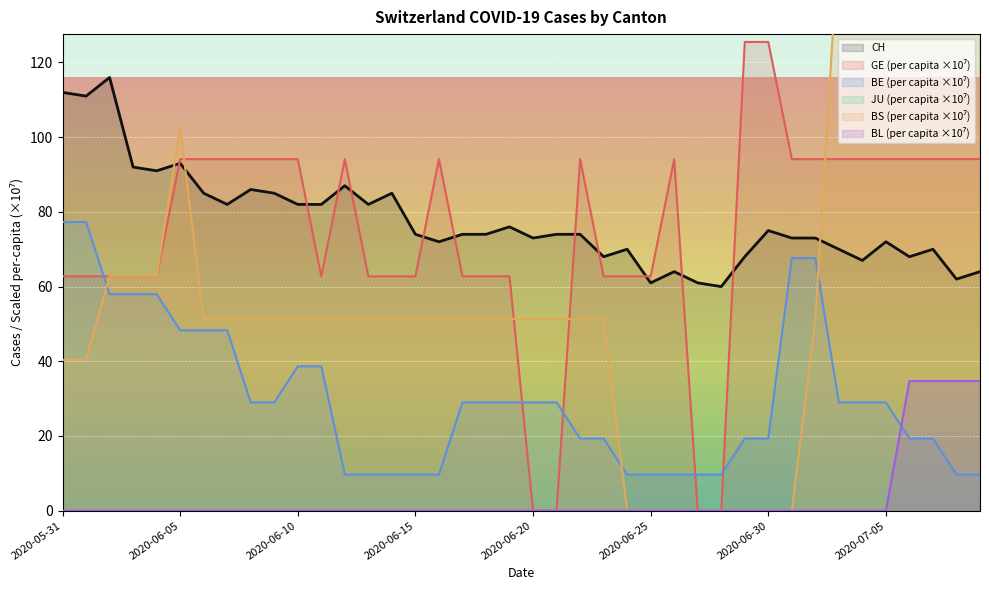

What is the sum of all GE_pc values?

2980.7